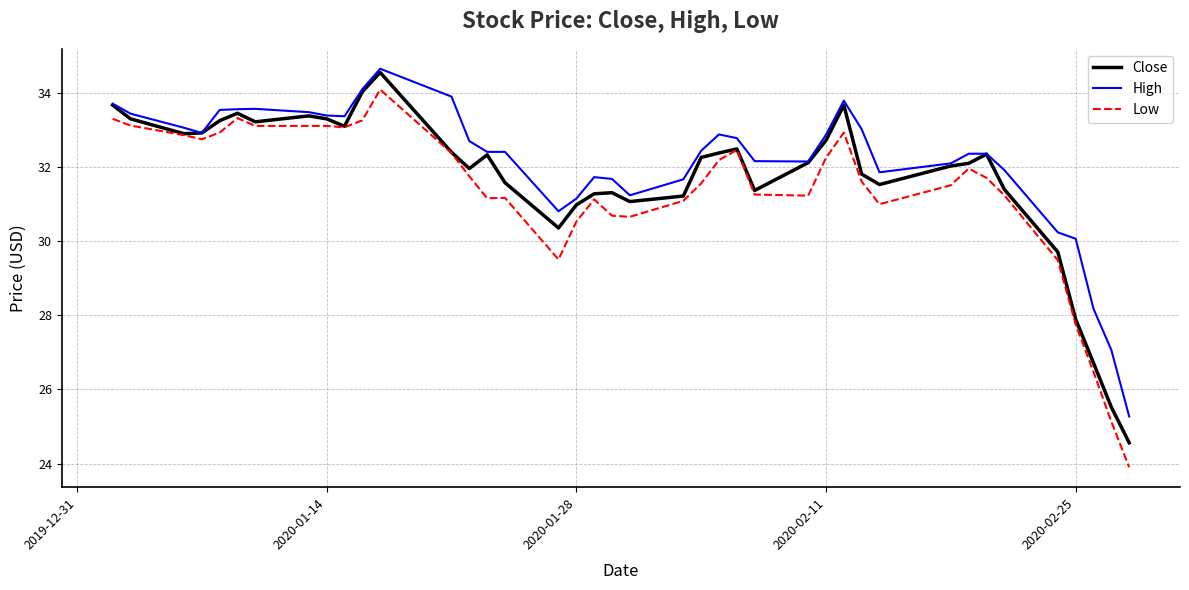

Which series has the largest range (max minus min)?

Low